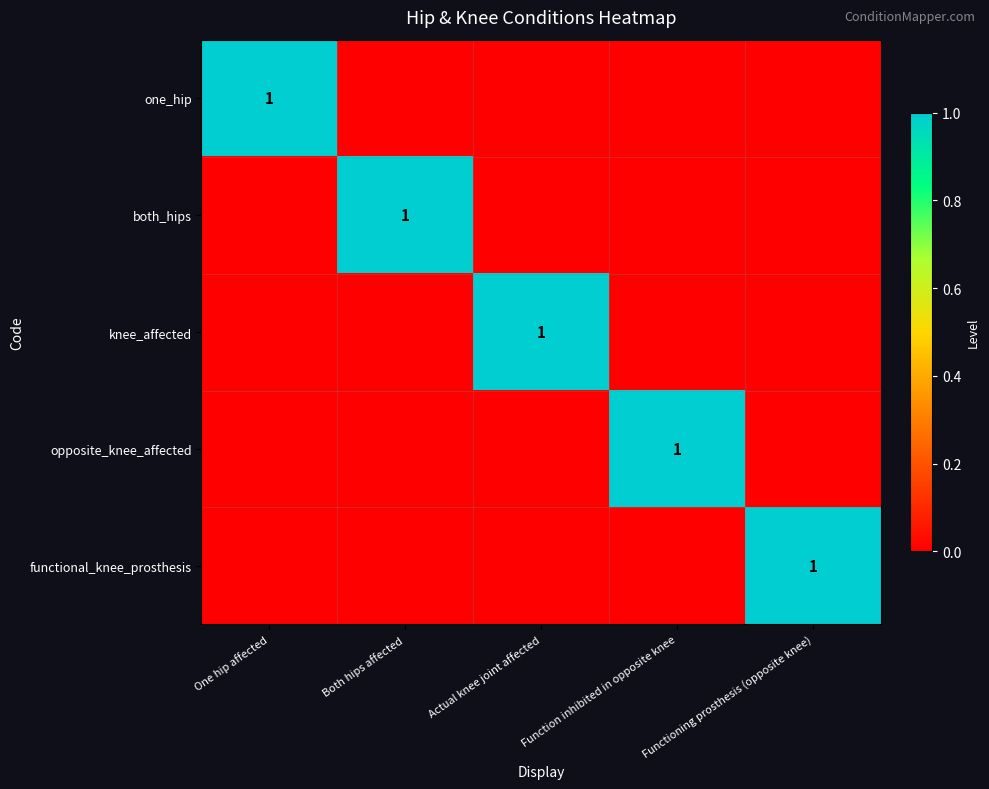

Is it true that one_hip equals 2 at One hip affected?

False